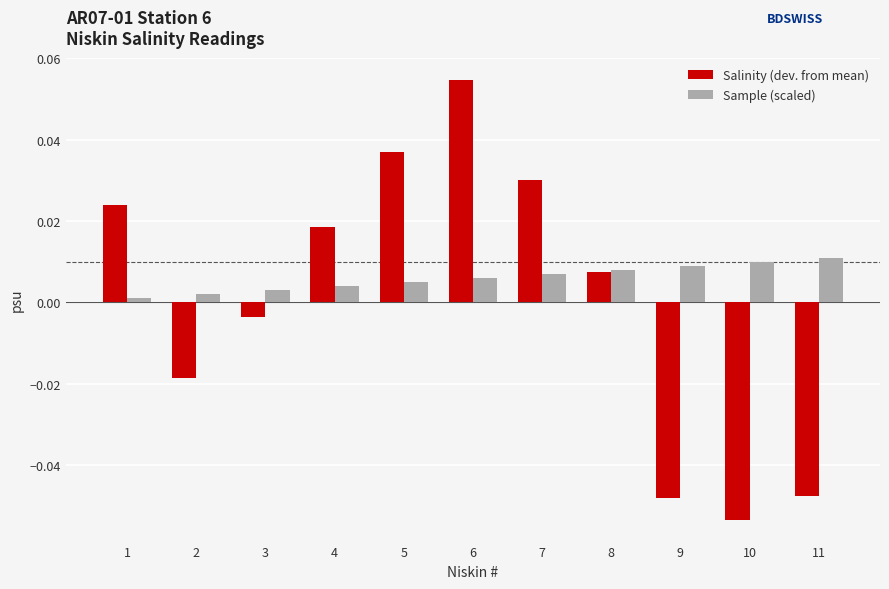

Which series has the largest total across all categories?

Sample (scaled)